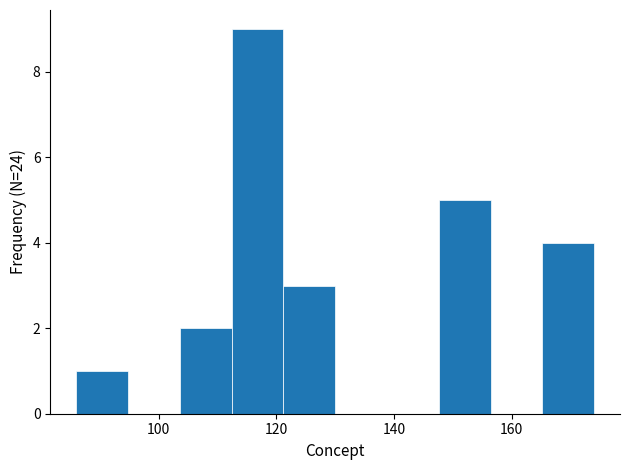

Over which range of the x-axis is the bar tallest?

112.4 to 121.2